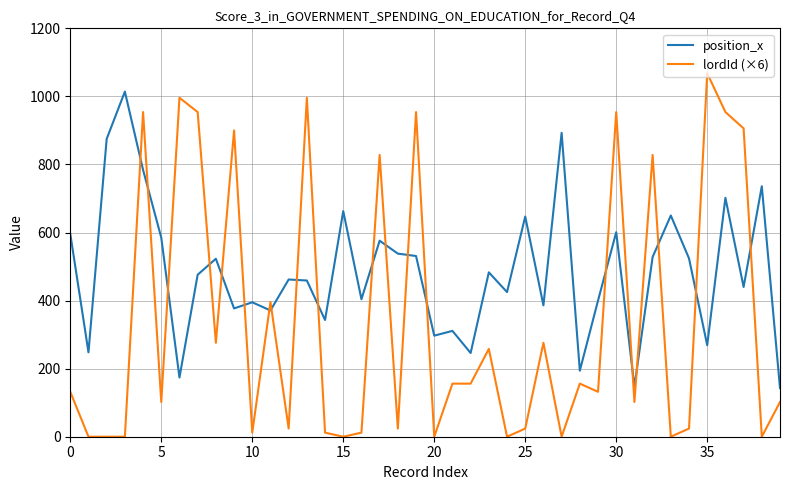

Which series has the widest spread of values?

lordId (×6)